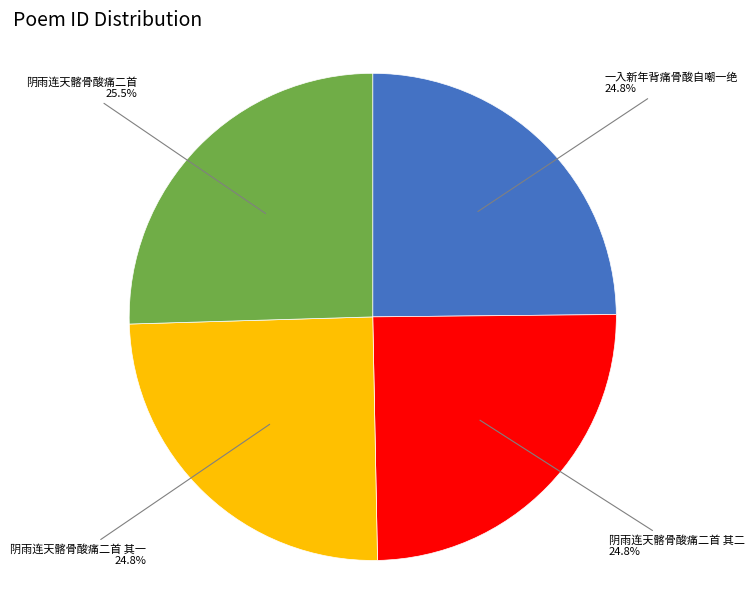

Is there any slice that represents more than half of the pie?

No